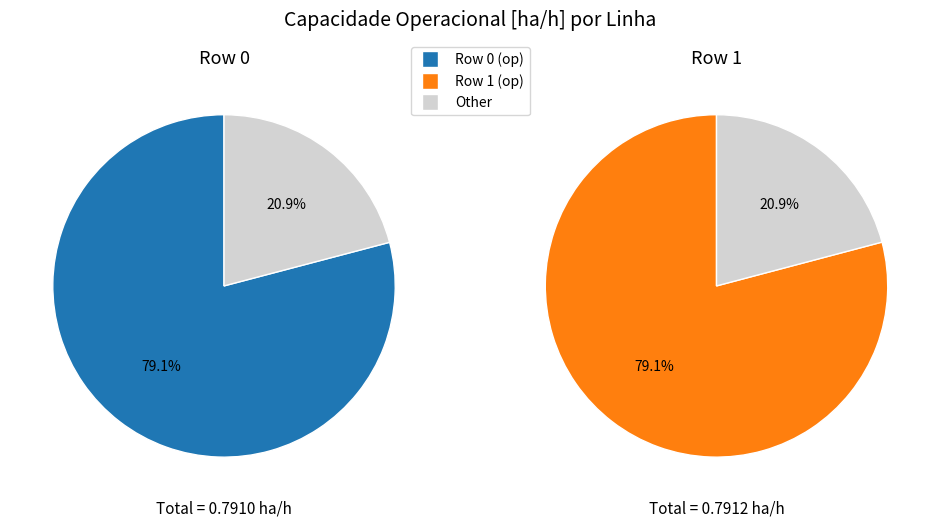

Which category accounts for the majority?

Row 1